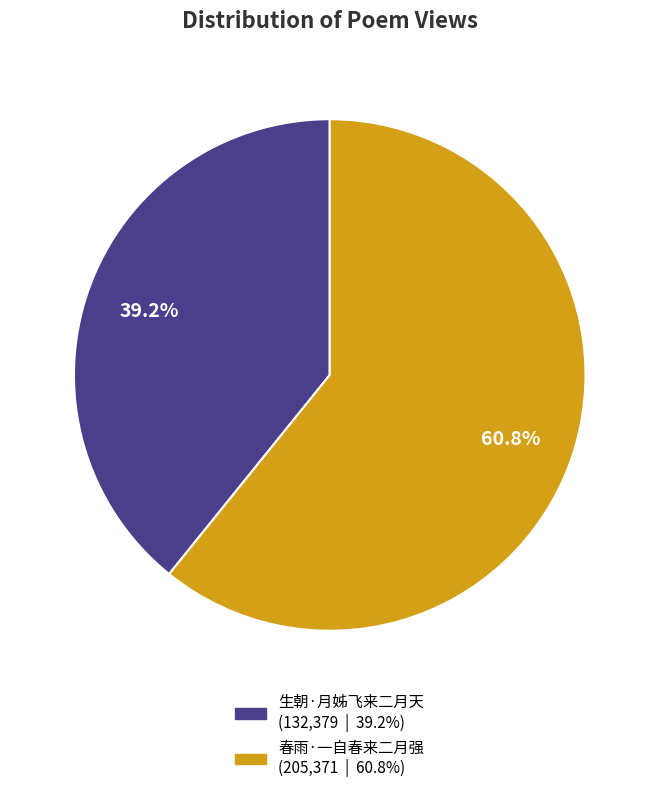

What portion of the pie excludes 生朝·月姊飞来二月天?

60.8%